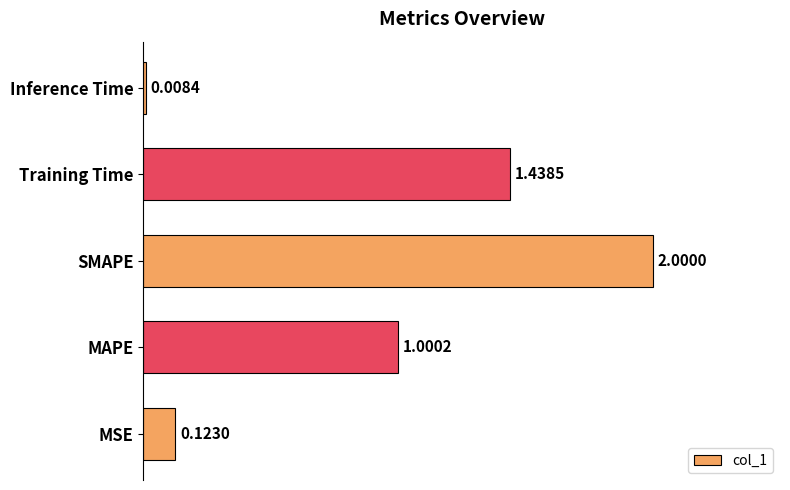

What is the average value?

0.9